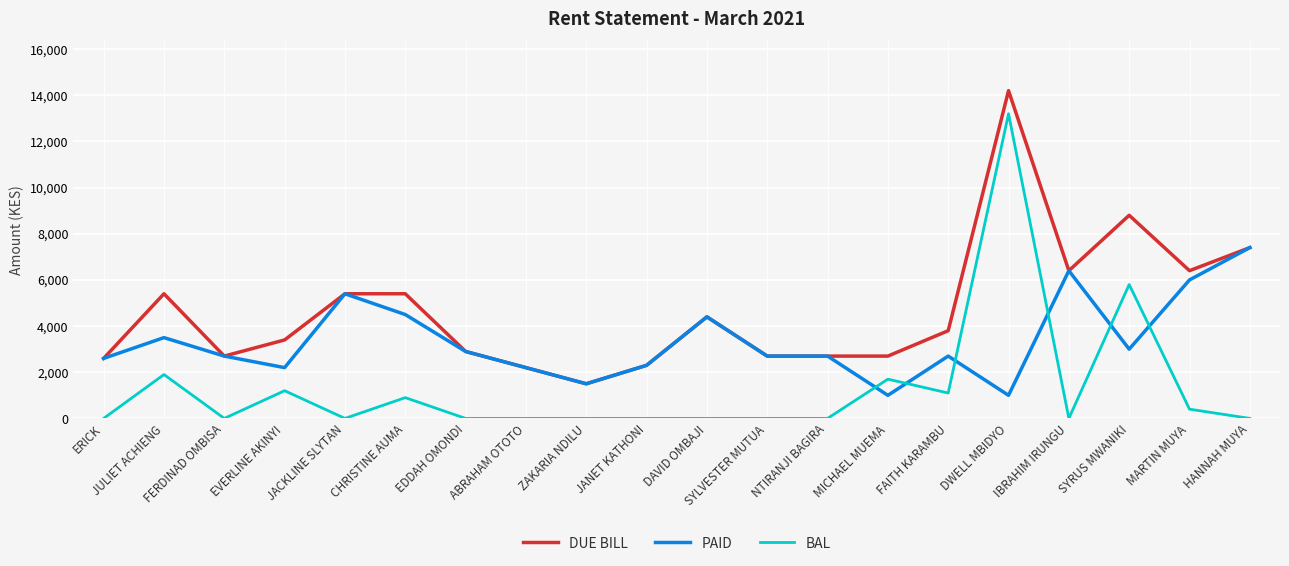

True or false: DUE BILL and BAL cross at least once.

False